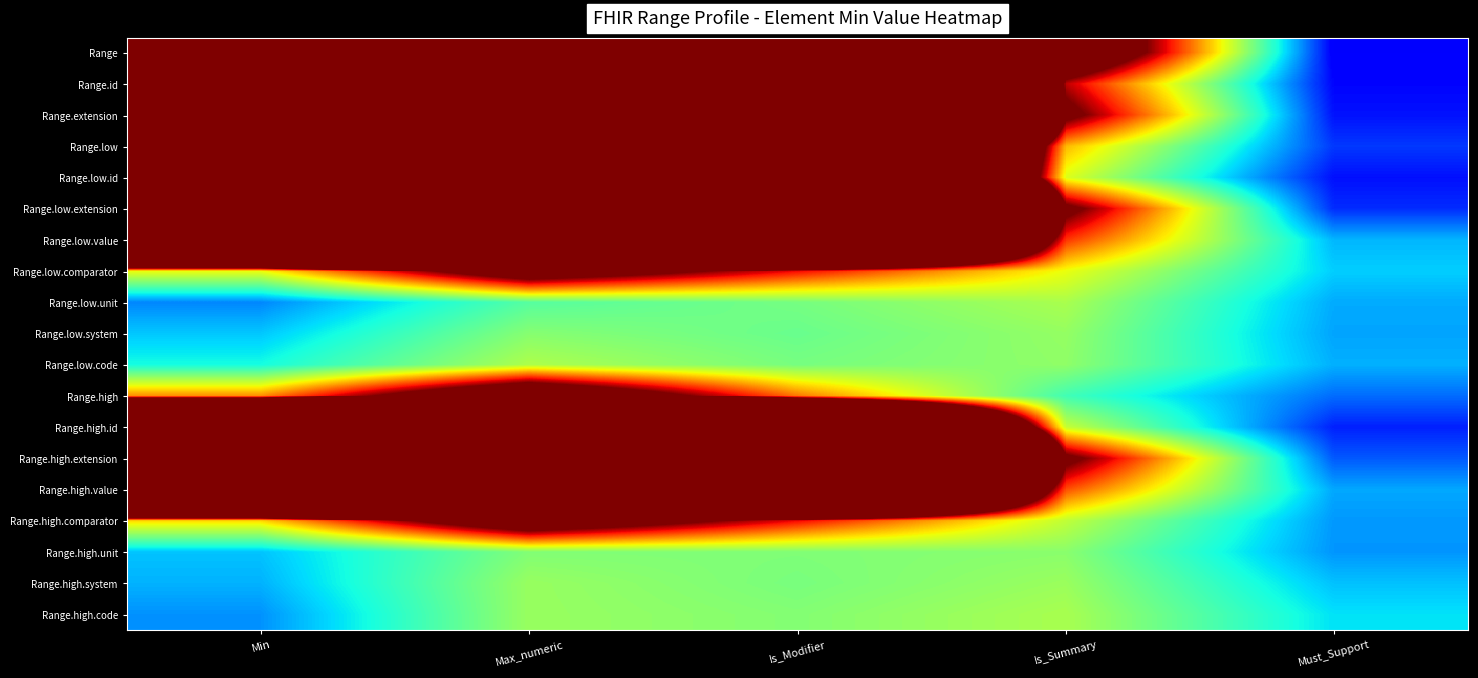

Which series has the largest total across all categories?

Range